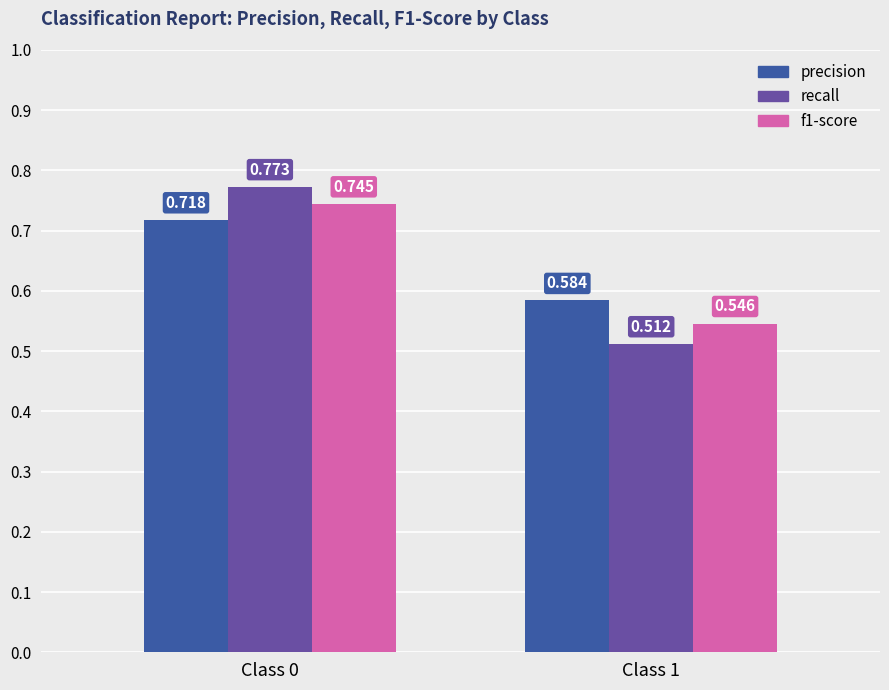

At which label does f1-score reach its peak?

Class 0